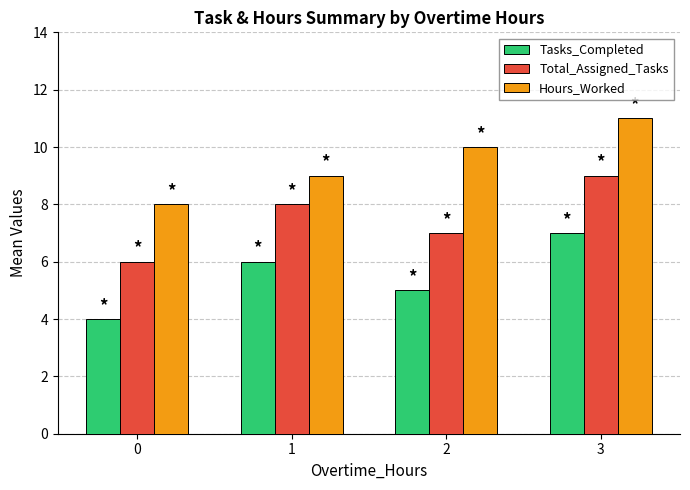

What are all the series names shown in the legend?

Tasks_Completed, Total_Assigned_Tasks, Hours_Worked